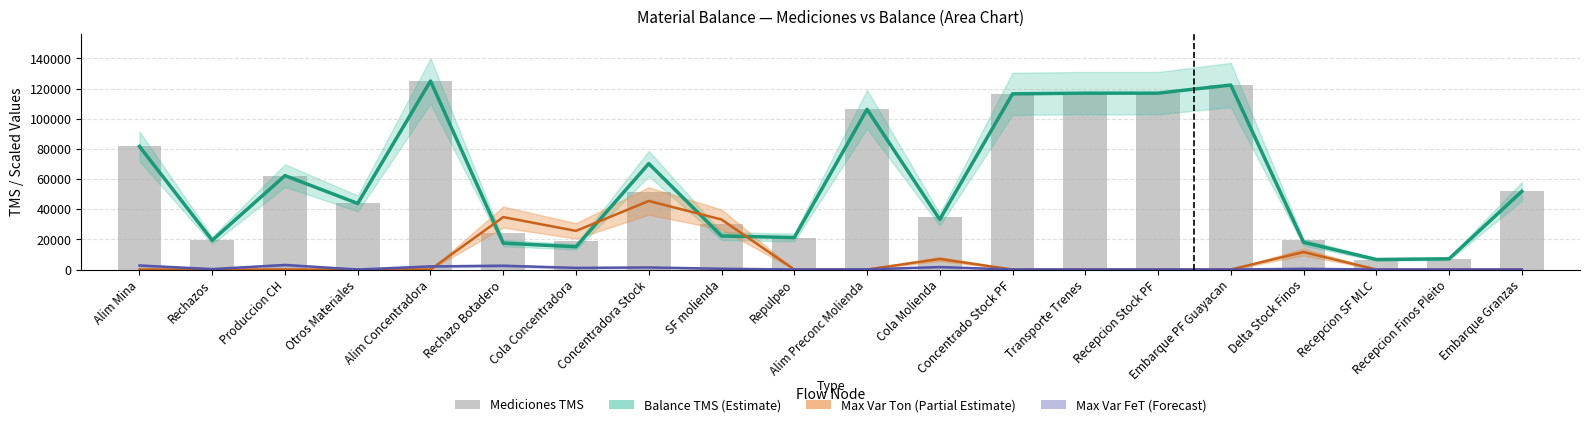

What is the label of the 6th bar from the left?

Rechazo Botadero